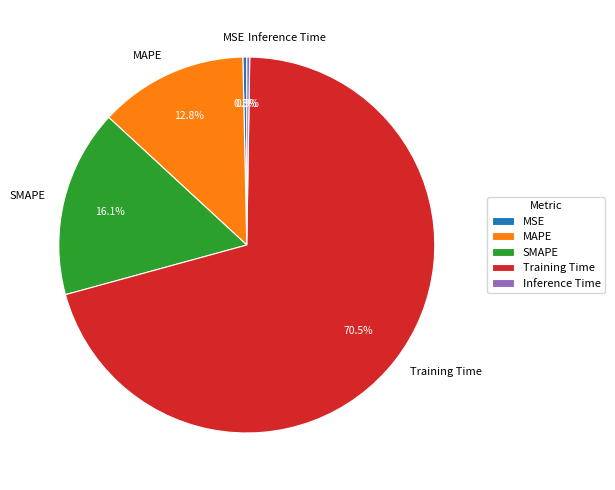

What percentage is the SMAPE slice, to the nearest percent?

16%